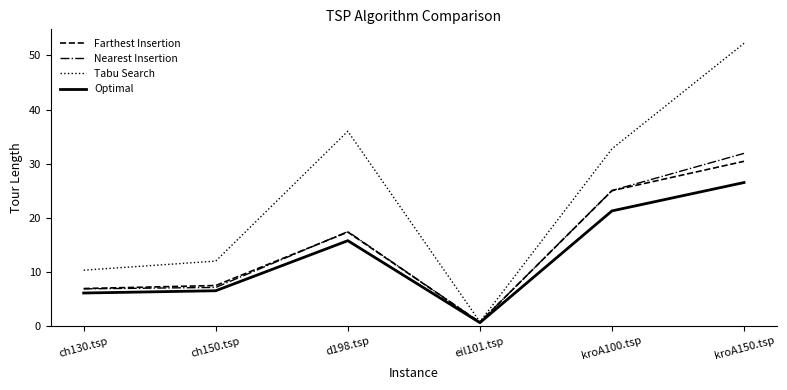

Between ch130.tsp and kroA100.tsp, which series saw the biggest shift?

Tabu Search